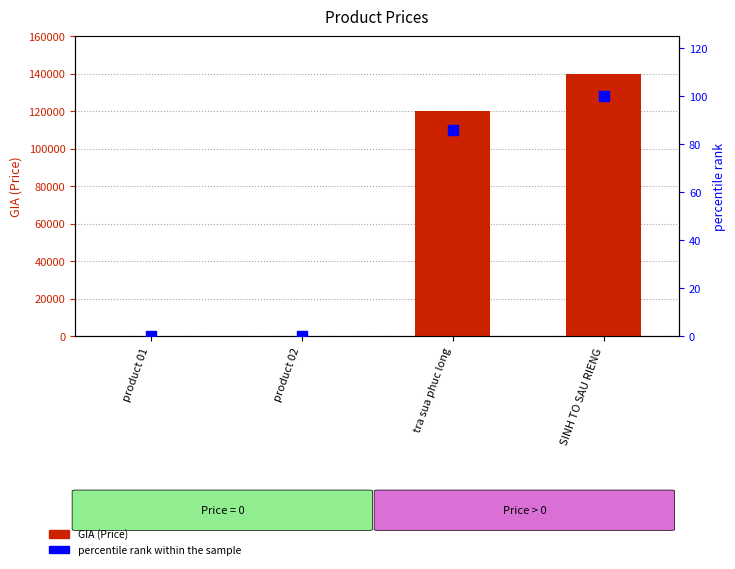

At which category is the sum across all series the highest?

SINH TO SAU RIENG